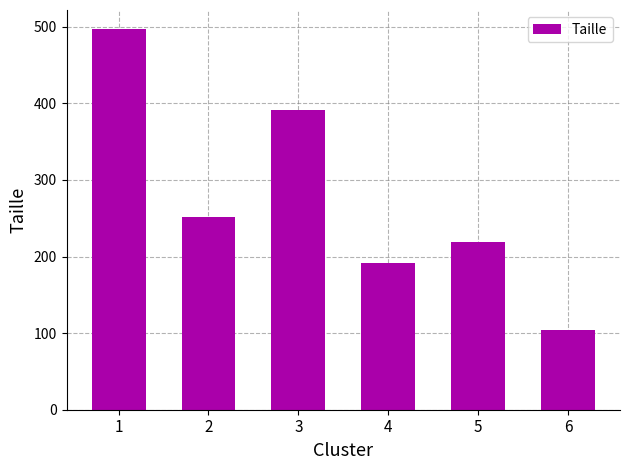

What is the minimum value shown in the chart?

104